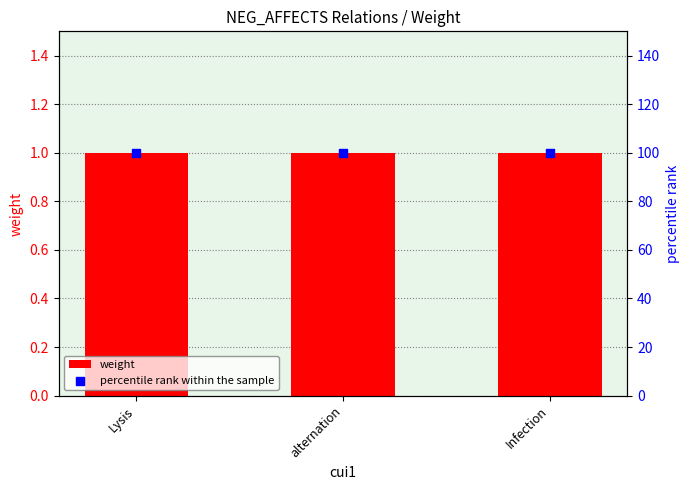

What is the total value across all series at Infection?

101